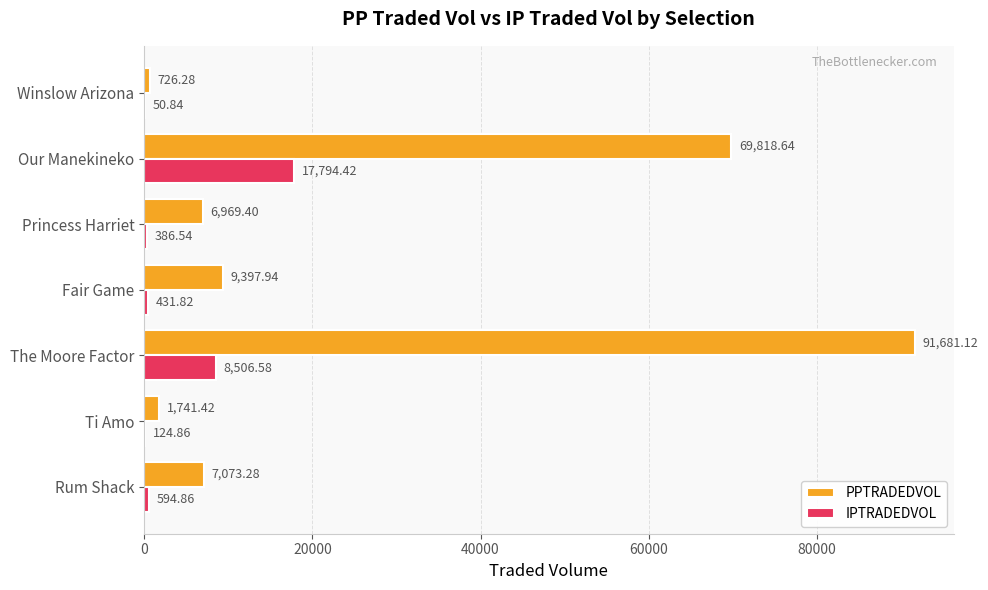

At which label is PPTRADEDVOL closest to 46203?

Our Manekineko